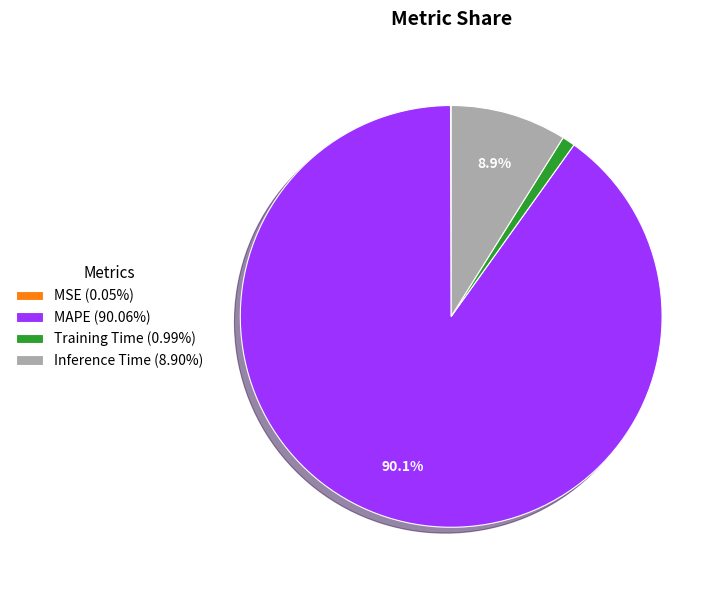

Combined, do MAPE (90.06%) and Inference Time (8.90%) account for over 50%?

Yes